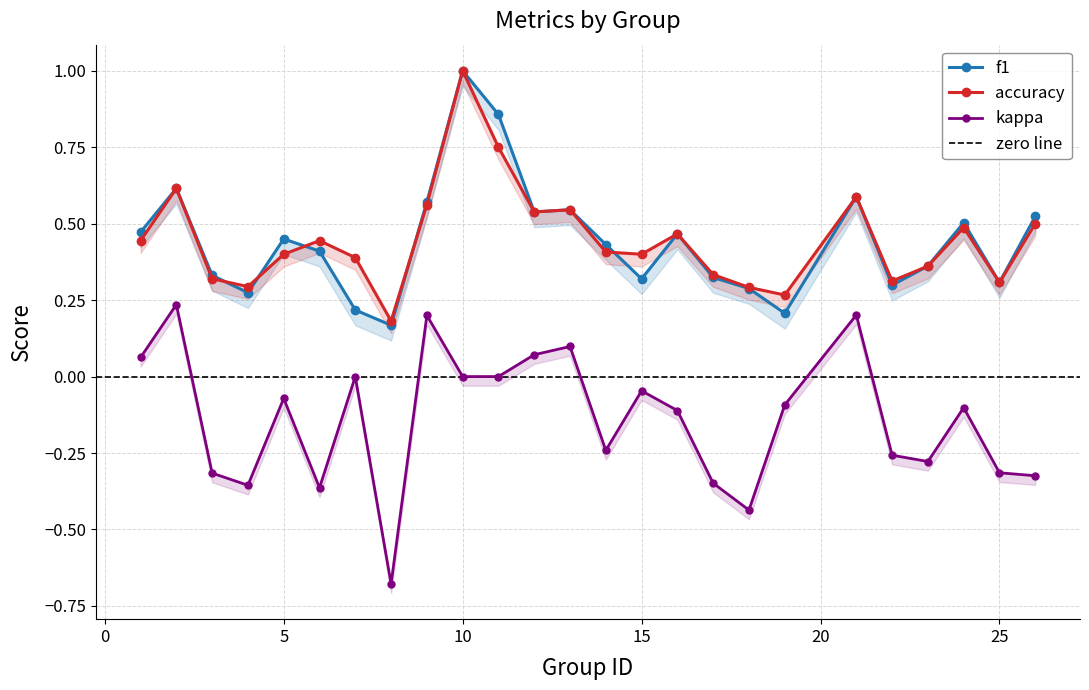

What is the highest value of the kappa series?

0.2